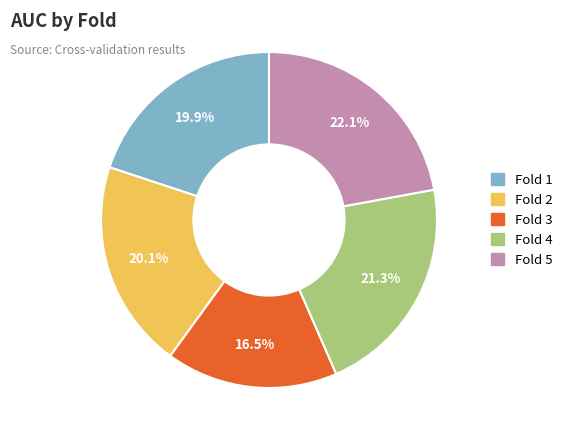

Which slice is the largest?

Fold 5